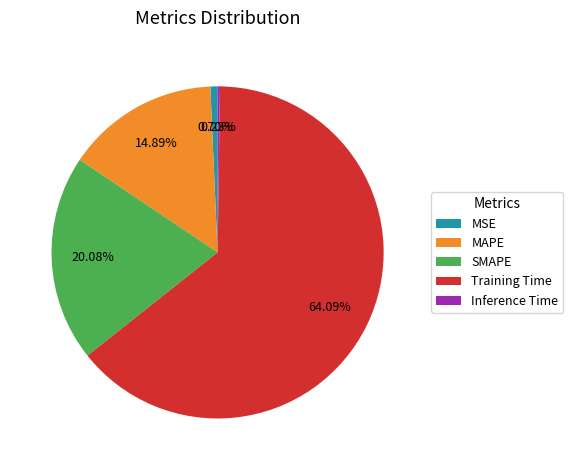

What is the largest slice in the pie chart?

Training Time